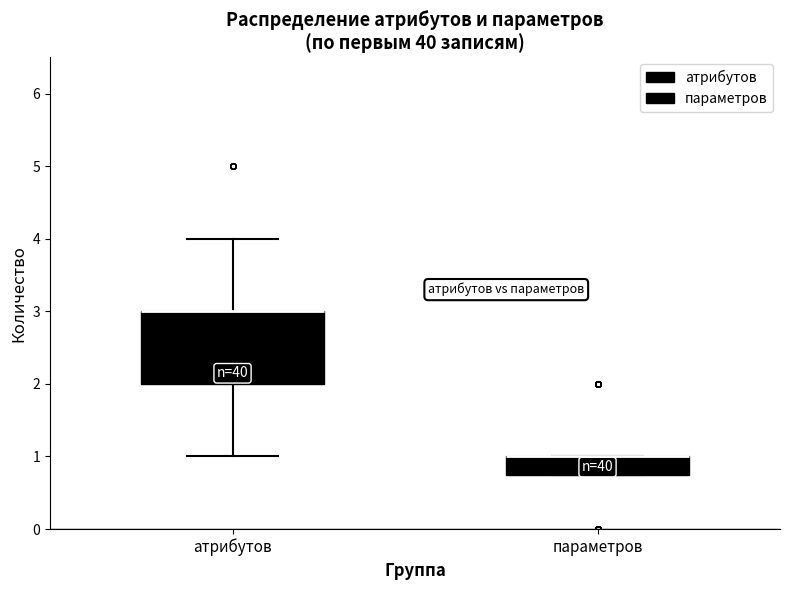

Where is the upper edge of the box for атрибутов on the y-axis? The values are not printed on the chart, so give them approximately, as read against the axis.

3.0